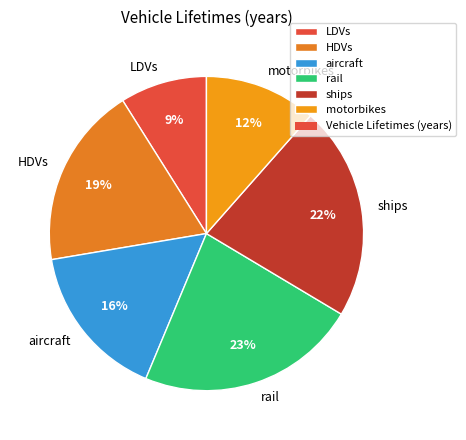

How many segments does this pie chart have?

6